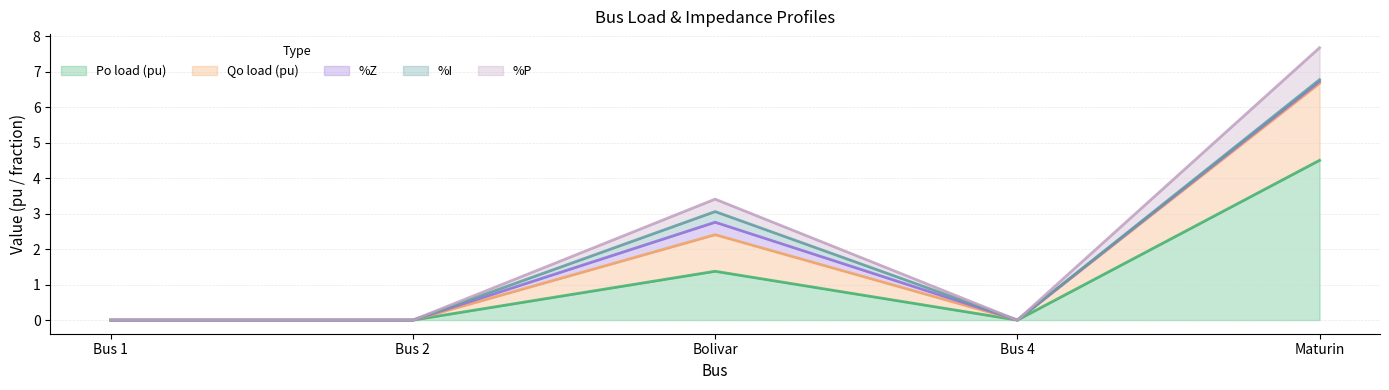

Is the value of %P at Bus 2 greater than the value of Po load (pu) at Maturin?

No